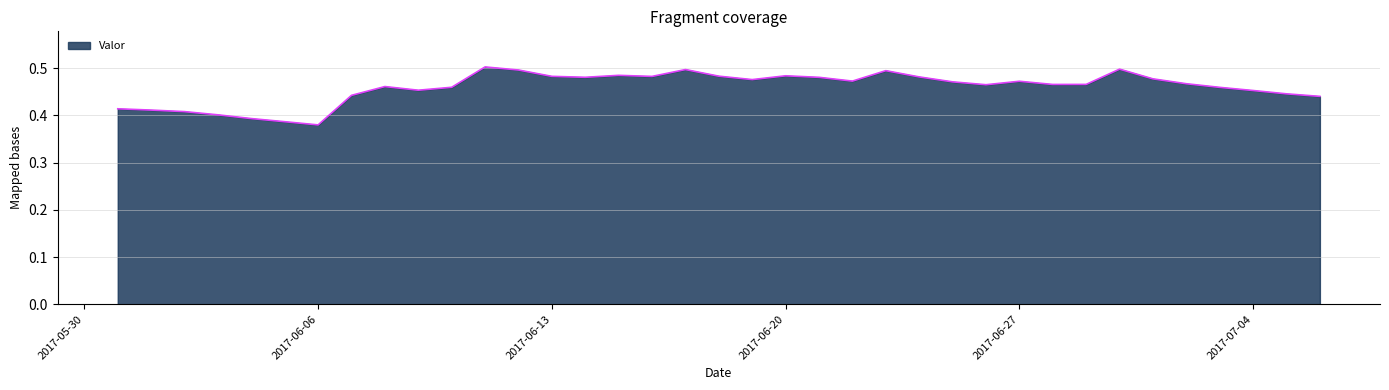

Which category has the lowest value across all series?

2017-06-06